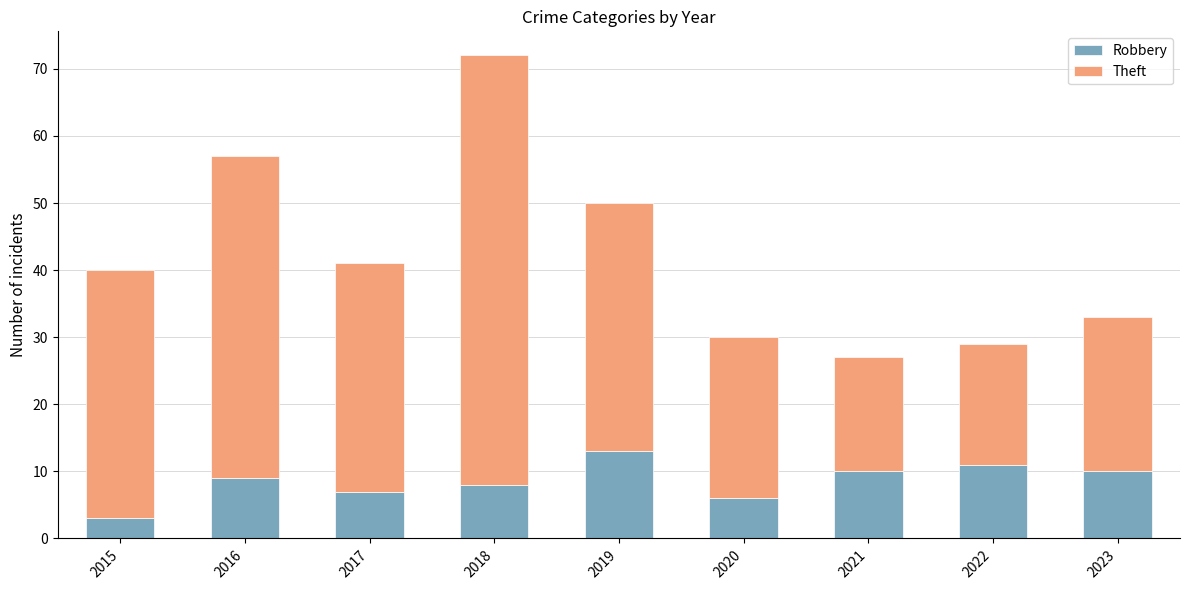

What is the sum of the Robbery values at 2022 and 2016?

20